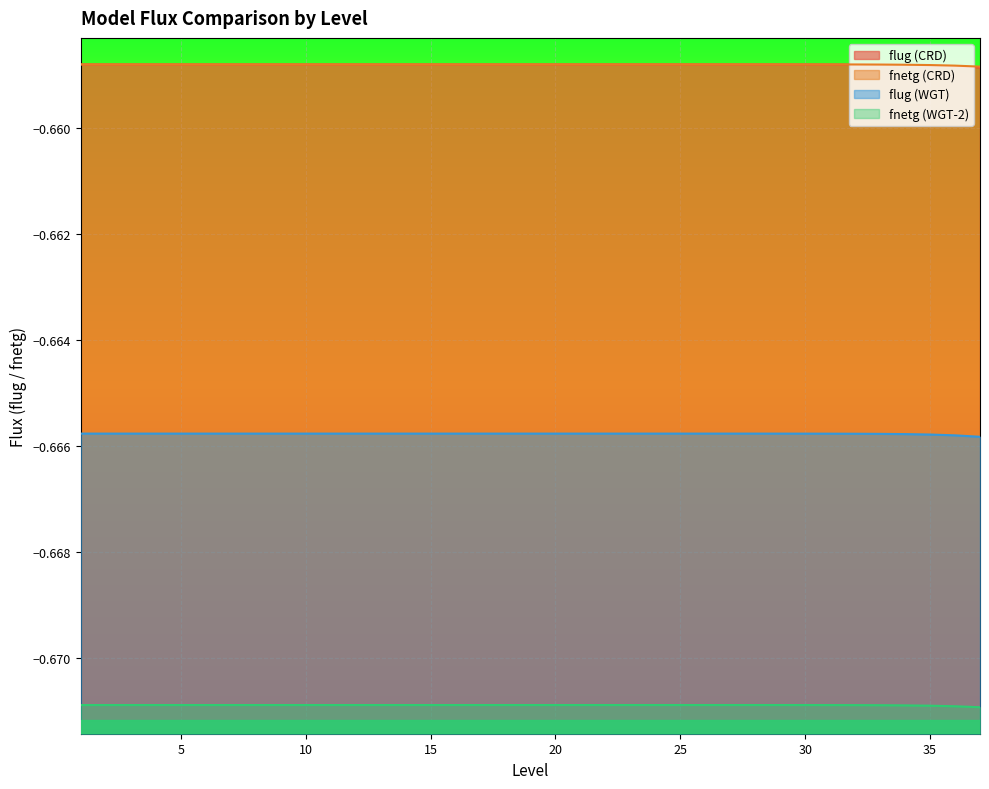

True or false: flug (CRD) and flug (WGT) cross at least once.

False